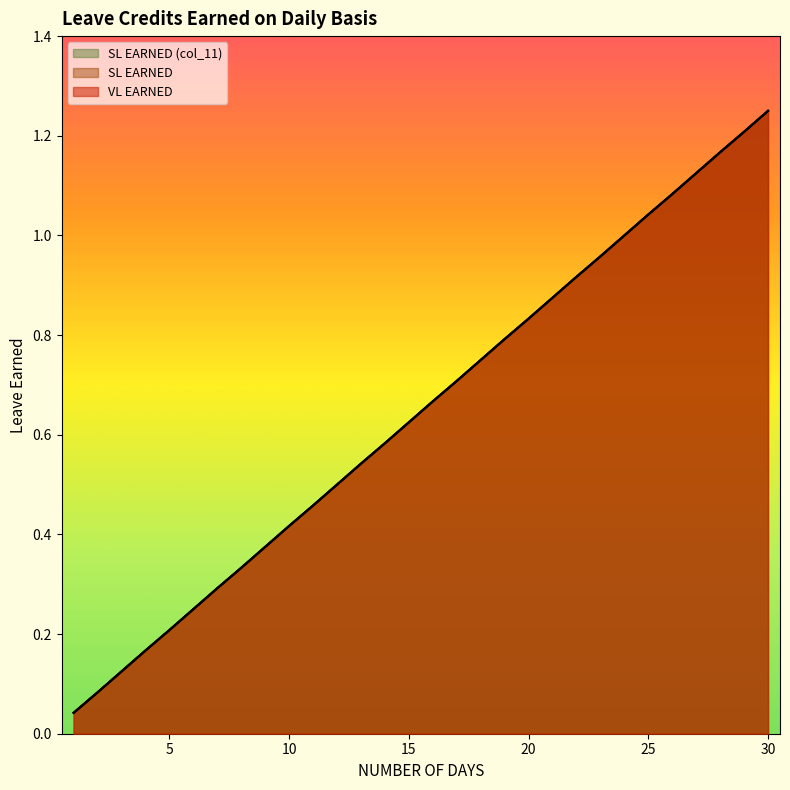

True or false: VL EARNED and SL EARNED intersect in this chart.

False